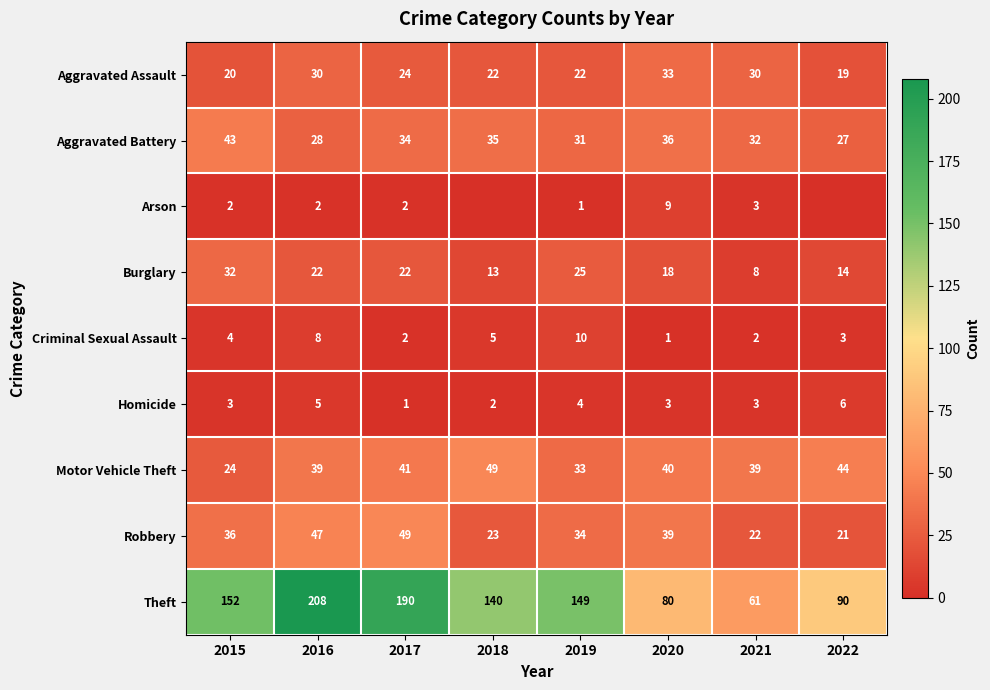

Between 2021 and 2015, which is larger?

2021